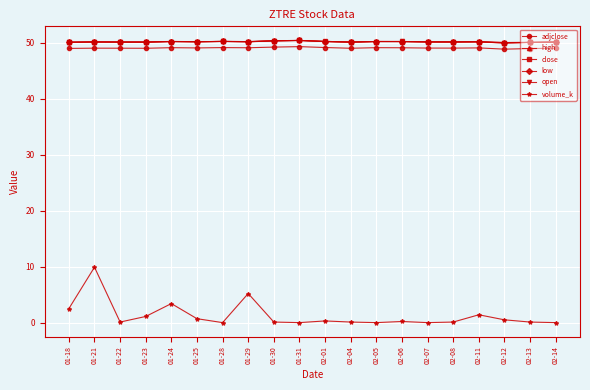

Is the value of adjclose at 02-05 greater than the value of open at 02-01?

No